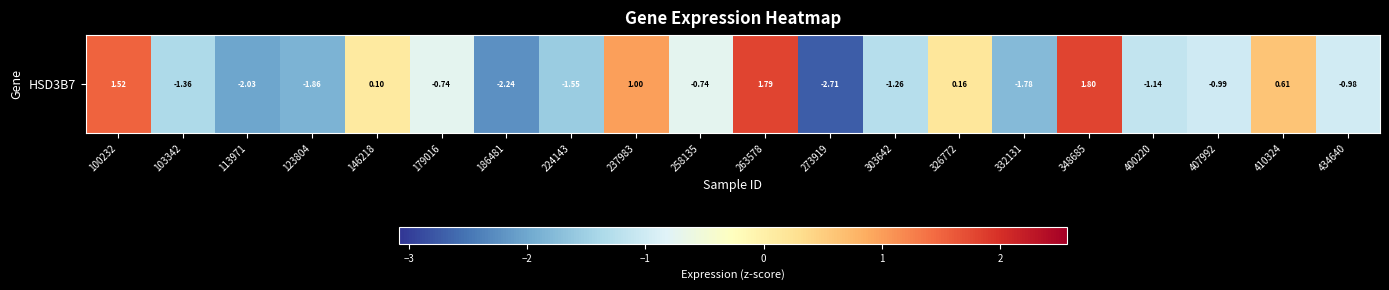

What is the average value?

-0.6